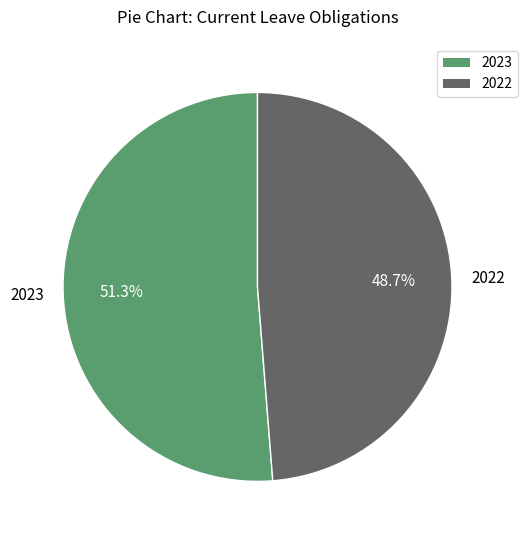

How many segments does this pie chart have?

2